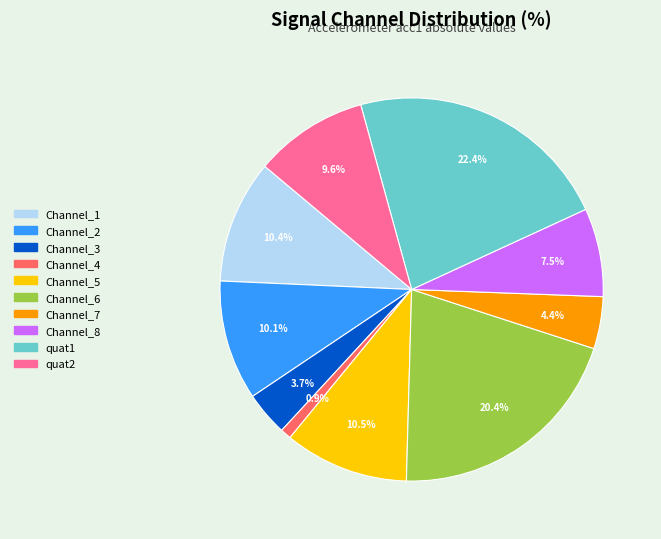

Is the sum of Channel_1 and Channel_7 greater than half?

No